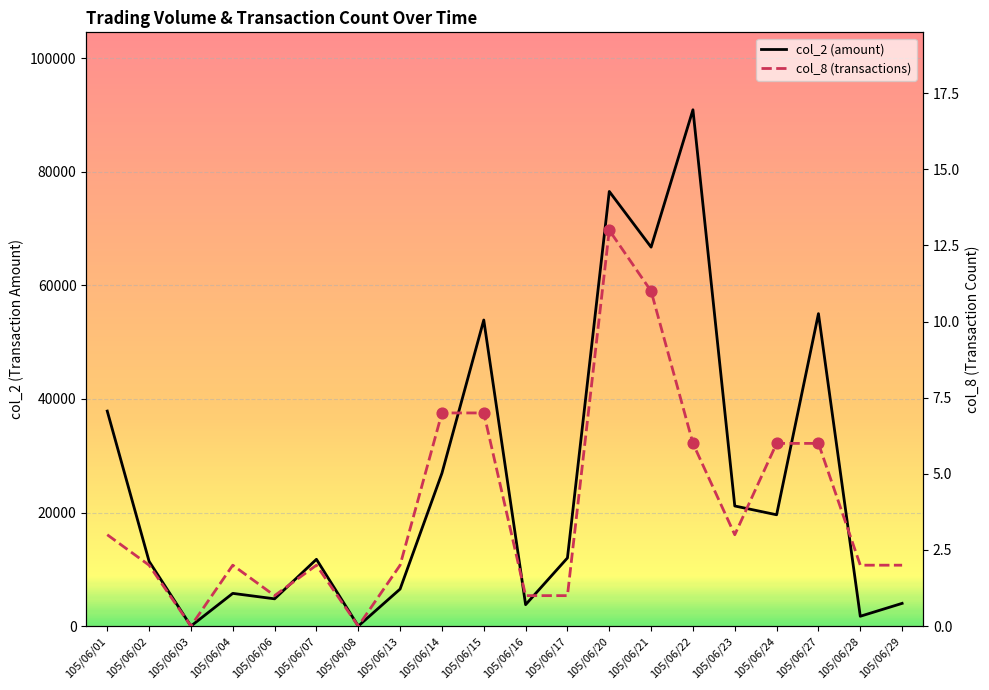

Is the value of col_2 (amount) at 105/06/08 greater than the value of col_8 (transactions) at 105/06/01?

No